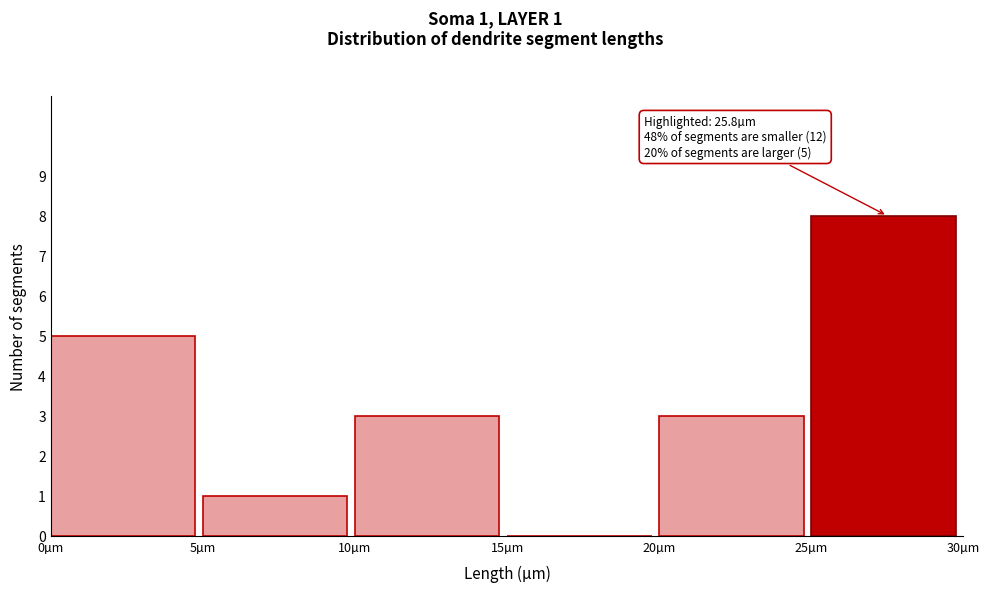

Over which range of the x-axis is the bar tallest?

25 to 30